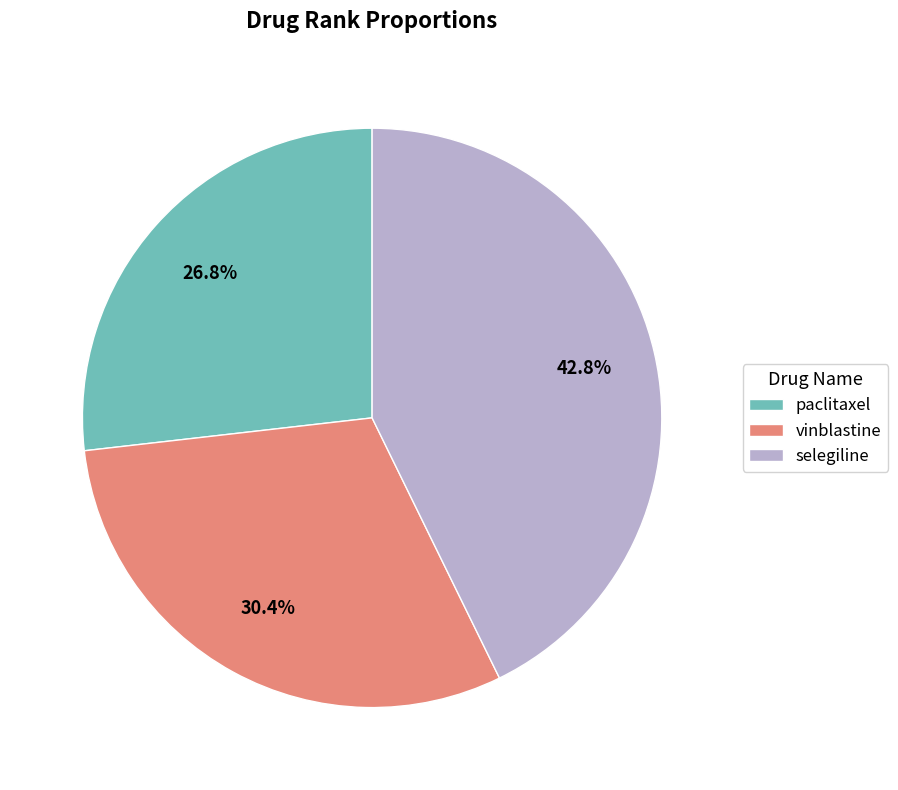

What percentage is the vinblastine slice, to the nearest percent?

30%